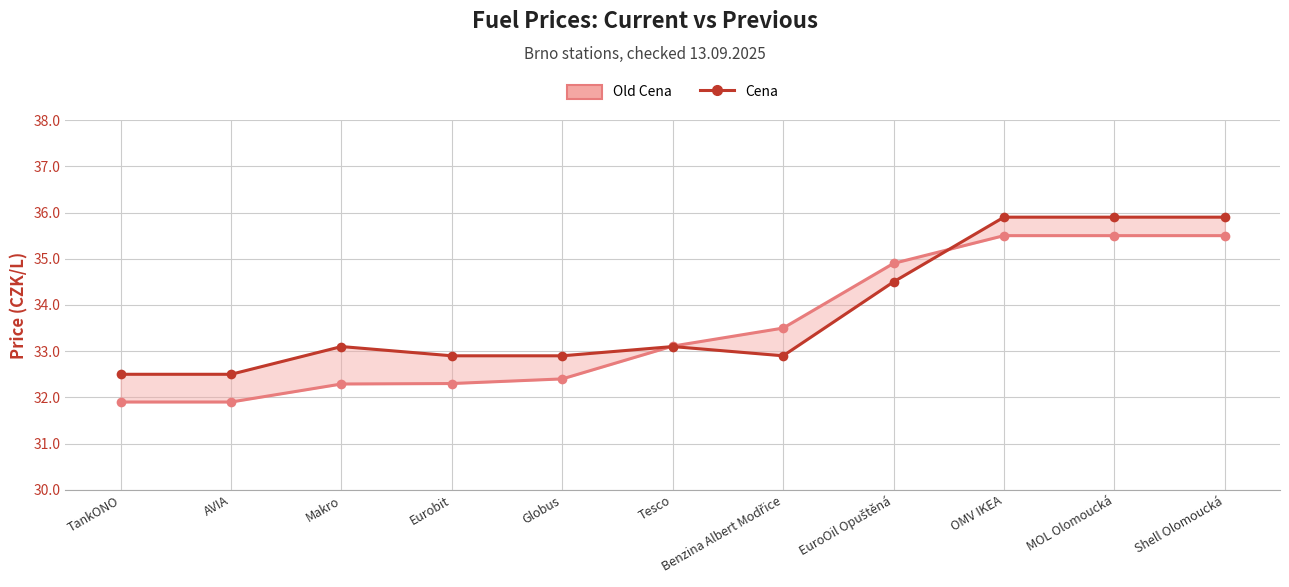

What are all the series names shown in the legend?

Old Cena, Cena